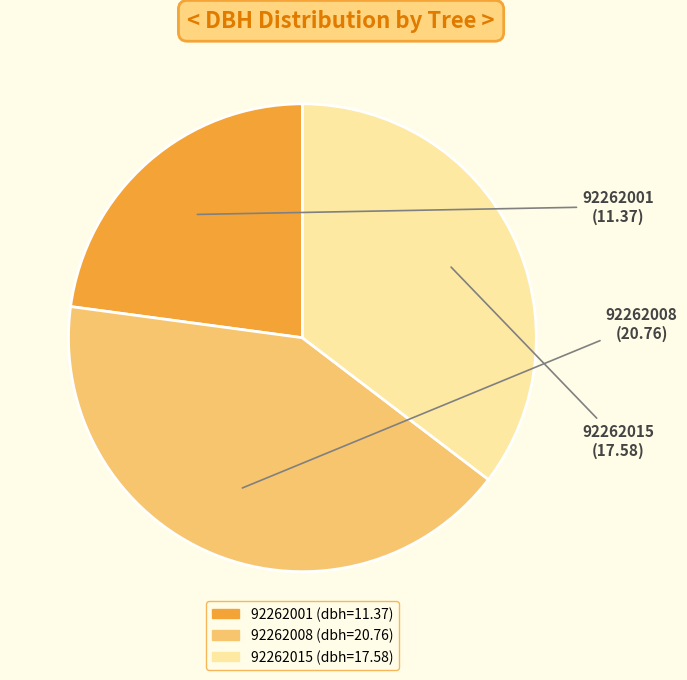

Is the sum of 92262015 and 92262008 greater than half?

Yes